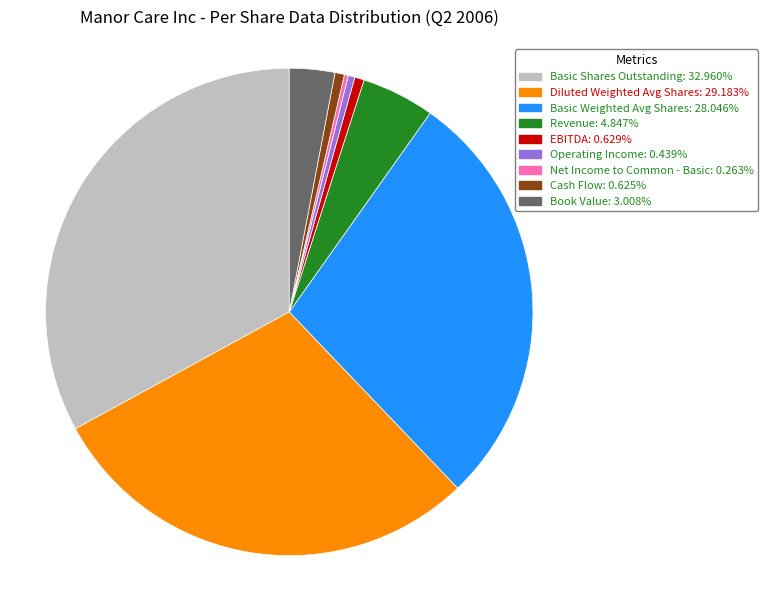

Does EBITDA represent more than half of the total?

No